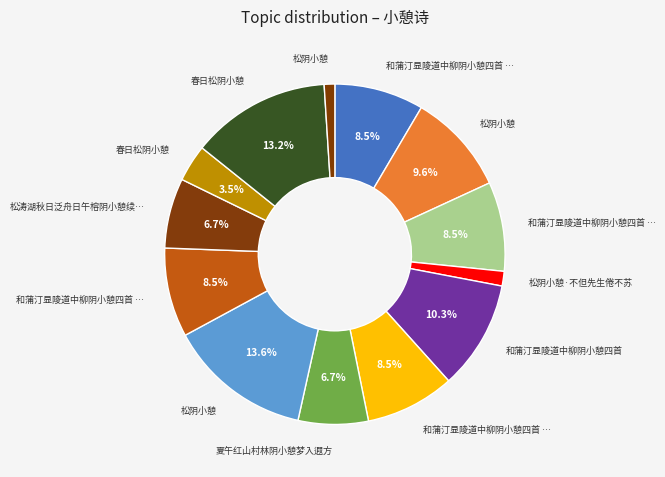

How many slices are in this pie chart?

13